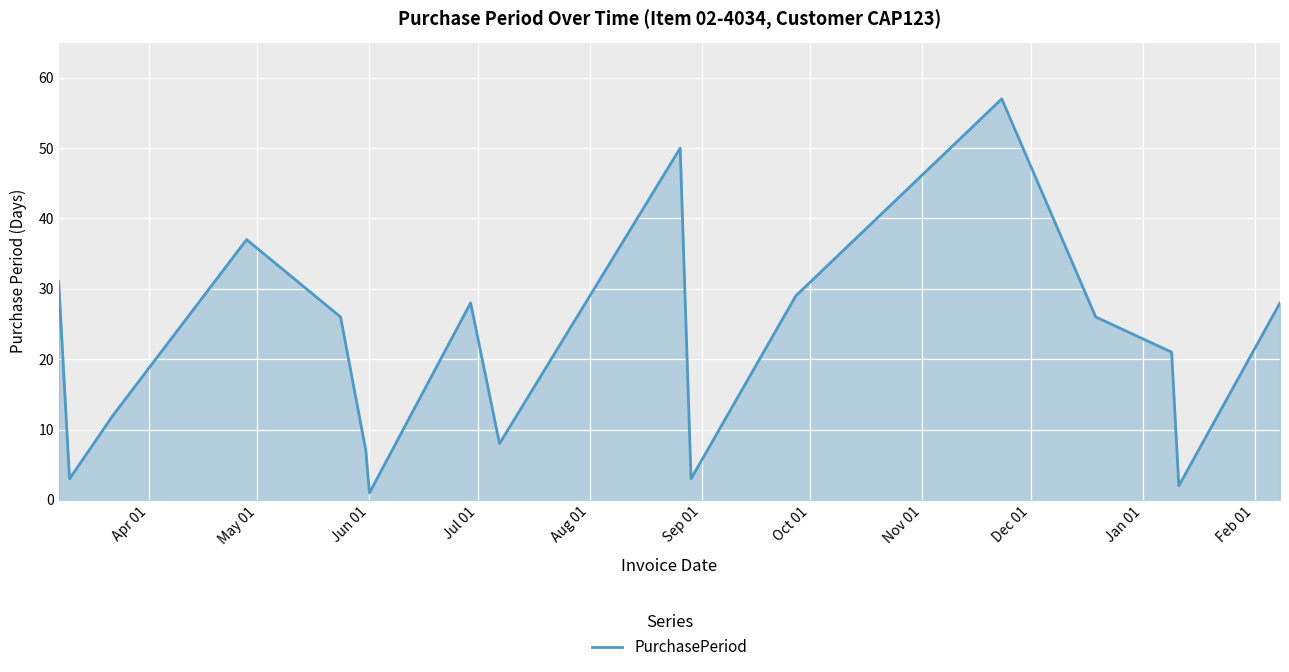

How many series are shown in this chart?

1